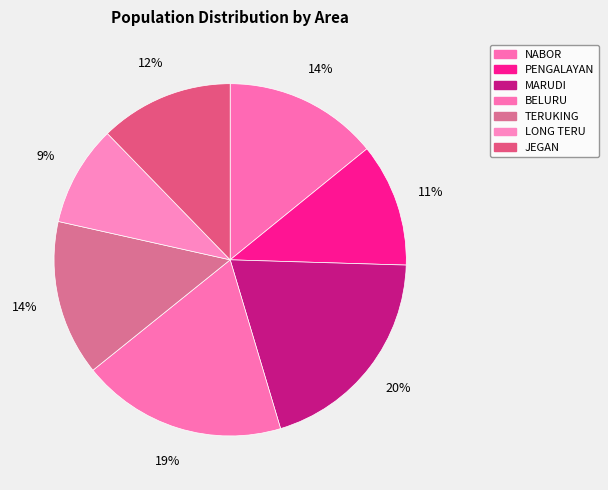

How many slices are in this pie chart?

7